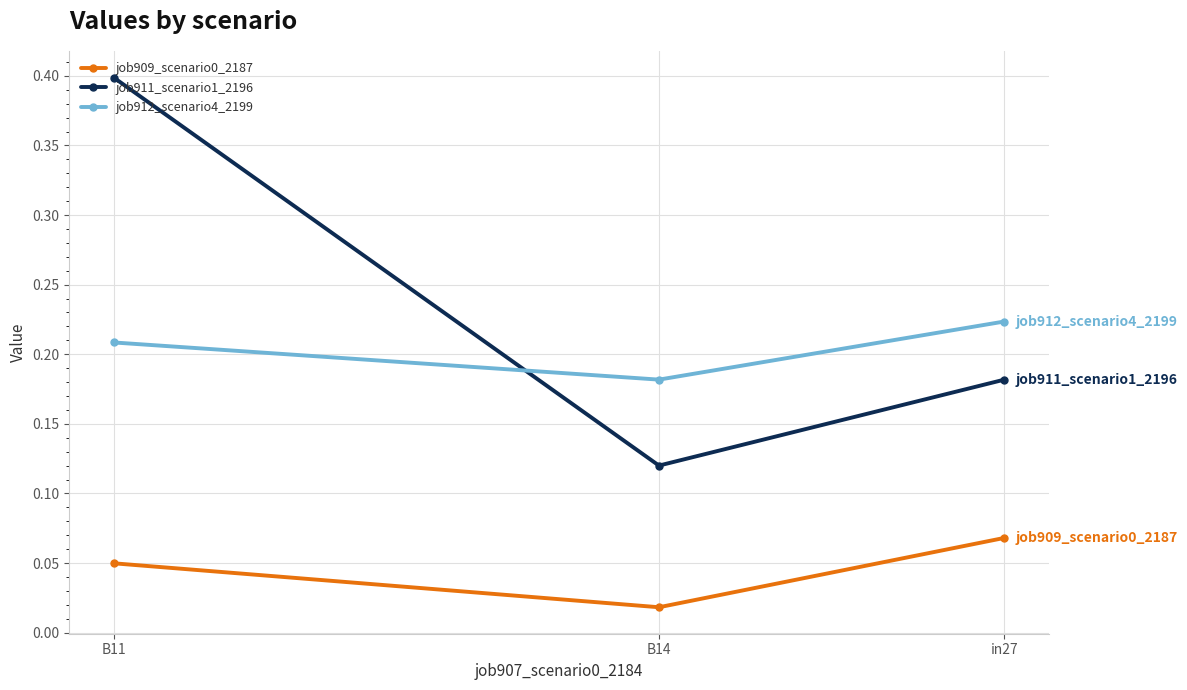

Reading left to right, transcribe all the data shown in this chart.

job909_scenario0_2187: in27=0.1	B14=0.0	B11=0.0
job911_scenario1_2196: in27=0.2	B14=0.1	B11=0.4
job912_scenario4_2199: in27=0.2	B14=0.2	B11=0.2